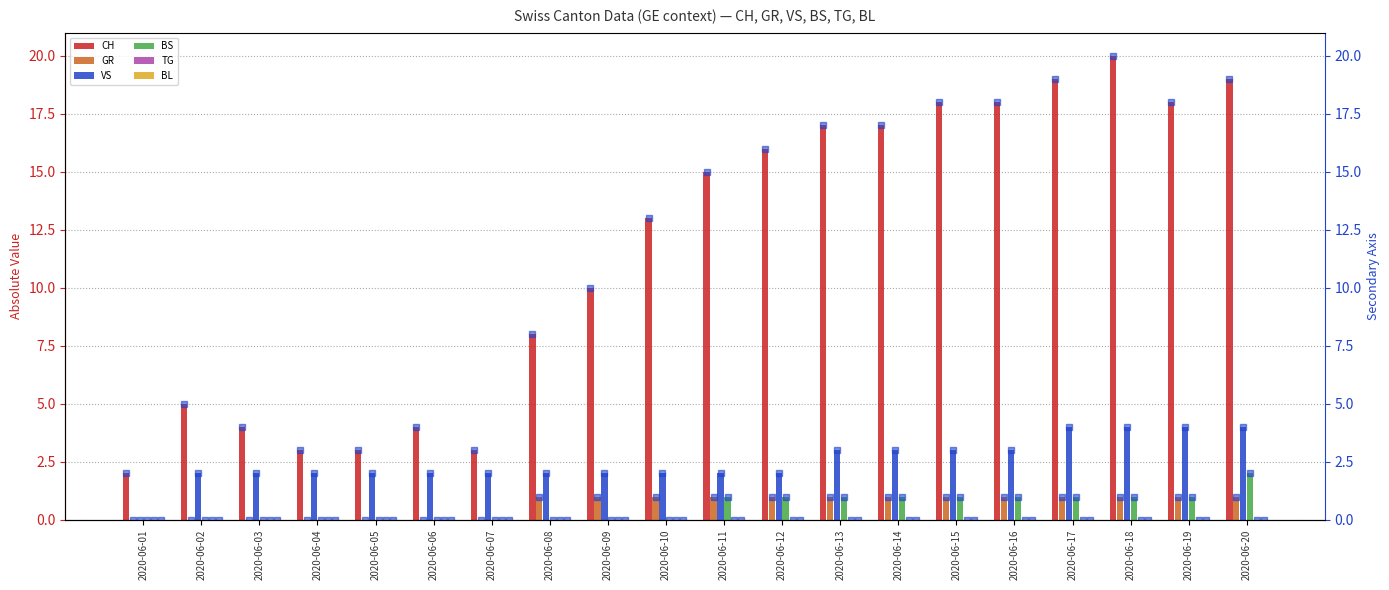

Which series has the largest total across all categories?

CH